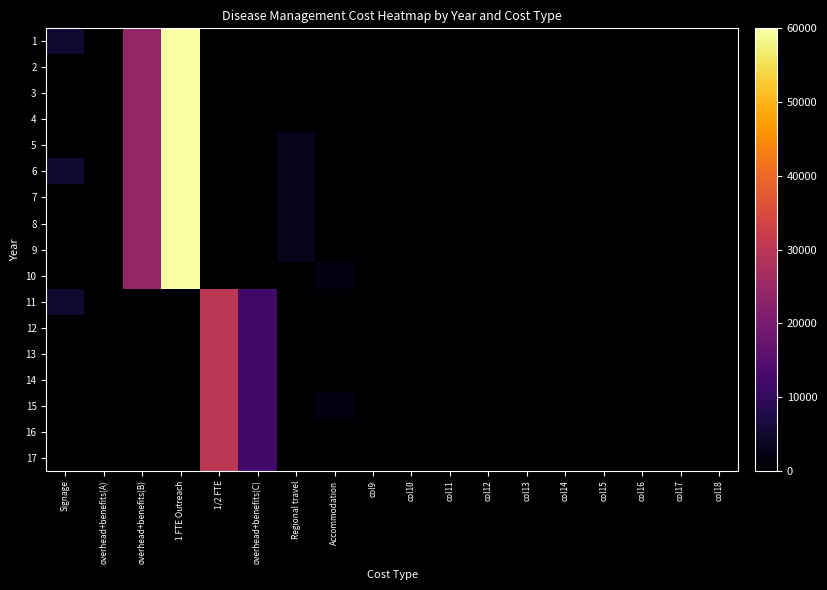

Reading left to right, transcribe all the data shown in this chart.

1: Signage=5000	overhead+benefits(A)=0	overhead+benefits(B)=24000	1 FTE Outreach=60000	1/2 FTE=0	overhead+benefits(C)=0	Regional travel=0	Accommodation=0	col9=0	col10=0	col11=0	col12=0	col13=0	col14=0	col15=0	col16=0	col17=0	col18=0
2: Signage=0	overhead+benefits(A)=0	overhead+benefits(B)=24000	1 FTE Outreach=60000	1/2 FTE=0	overhead+benefits(C)=0	Regional travel=0	Accommodation=0	col9=0	col10=0	col11=0	col12=0	col13=0	col14=0	col15=0	col16=0	col17=0	col18=0
3: Signage=0	overhead+benefits(A)=0	overhead+benefits(B)=24000	1 FTE Outreach=60000	1/2 FTE=0	overhead+benefits(C)=0	Regional travel=0	Accommodation=0	col9=0	col10=0	col11=0	col12=0	col13=0	col14=0	col15=0	col16=0	col17=0	col18=0
4: Signage=0	overhead+benefits(A)=0	overhead+benefits(B)=24000	1 FTE Outreach=60000	1/2 FTE=0	overhead+benefits(C)=0	Regional travel=0	Accommodation=0	col9=0	col10=0	col11=0	col12=0	col13=0	col14=0	col15=0	col16=0	col17=0	col18=0
5: Signage=0	overhead+benefits(A)=0	overhead+benefits(B)=24000	1 FTE Outreach=60000	1/2 FTE=0	overhead+benefits(C)=0	Regional travel=3000	Accommodation=0	col9=0	col10=0	col11=0	col12=0	col13=0	col14=0	col15=0	col16=0	col17=0	col18=0
6: Signage=5000	overhead+benefits(A)=0	overhead+benefits(B)=24000	1 FTE Outreach=60000	1/2 FTE=0	overhead+benefits(C)=0	Regional travel=3000	Accommodation=0	col9=0	col10=0	col11=0	col12=0	col13=0	col14=0	col15=0	col16=0	col17=0	col18=0
7: Signage=0	overhead+benefits(A)=0	overhead+benefits(B)=24000	1 FTE Outreach=60000	1/2 FTE=0	overhead+benefits(C)=0	Regional travel=3000	Accommodation=0	col9=0	col10=0	col11=0	col12=0	col13=0	col14=0	col15=0	col16=0	col17=0	col18=0
8: Signage=0	overhead+benefits(A)=0	overhead+benefits(B)=24000	1 FTE Outreach=60000	1/2 FTE=0	overhead+benefits(C)=0	Regional travel=3000	Accommodation=0	col9=0	col10=0	col11=0	col12=0	col13=0	col14=0	col15=0	col16=0	col17=0	col18=0
9: Signage=0	overhead+benefits(A)=0	overhead+benefits(B)=24000	1 FTE Outreach=60000	1/2 FTE=0	overhead+benefits(C)=0	Regional travel=3000	Accommodation=0	col9=0	col10=0	col11=0	col12=0	col13=0	col14=0	col15=0	col16=0	col17=0	col18=0
10: Signage=0	overhead+benefits(A)=0	overhead+benefits(B)=24000	1 FTE Outreach=60000	1/2 FTE=0	overhead+benefits(C)=0	Regional travel=0	Accommodation=2000	col9=0	col10=0	col11=0	col12=0	col13=0	col14=0	col15=0	col16=0	col17=0	col18=0
11: Signage=5000	overhead+benefits(A)=0	overhead+benefits(B)=0	1 FTE Outreach=0	1/2 FTE=30000	overhead+benefits(C)=12000	Regional travel=0	Accommodation=0	col9=0	col10=0	col11=0	col12=0	col13=0	col14=0	col15=0	col16=0	col17=0	col18=0
12: Signage=0	overhead+benefits(A)=0	overhead+benefits(B)=0	1 FTE Outreach=0	1/2 FTE=30000	overhead+benefits(C)=12000	Regional travel=0	Accommodation=0	col9=0	col10=0	col11=0	col12=0	col13=0	col14=0	col15=0	col16=0	col17=0	col18=0
13: Signage=0	overhead+benefits(A)=0	overhead+benefits(B)=0	1 FTE Outreach=0	1/2 FTE=30000	overhead+benefits(C)=12000	Regional travel=0	Accommodation=0	col9=0	col10=0	col11=0	col12=0	col13=0	col14=0	col15=0	col16=0	col17=0	col18=0
14: Signage=0	overhead+benefits(A)=0	overhead+benefits(B)=0	1 FTE Outreach=0	1/2 FTE=30000	overhead+benefits(C)=12000	Regional travel=0	Accommodation=0	col9=0	col10=0	col11=0	col12=0	col13=0	col14=0	col15=0	col16=0	col17=0	col18=0
15: Signage=0	overhead+benefits(A)=0	overhead+benefits(B)=0	1 FTE Outreach=0	1/2 FTE=30000	overhead+benefits(C)=12000	Regional travel=0	Accommodation=2000	col9=0	col10=0	col11=0	col12=0	col13=0	col14=0	col15=0	col16=0	col17=0	col18=0
16: Signage=0	overhead+benefits(A)=0	overhead+benefits(B)=0	1 FTE Outreach=0	1/2 FTE=30000	overhead+benefits(C)=12000	Regional travel=0	Accommodation=0	col9=0	col10=0	col11=0	col12=0	col13=0	col14=0	col15=0	col16=0	col17=0	col18=0
17: Signage=0	overhead+benefits(A)=0	overhead+benefits(B)=0	1 FTE Outreach=0	1/2 FTE=30000	overhead+benefits(C)=12000	Regional travel=0	Accommodation=0	col9=0	col10=0	col11=0	col12=0	col13=0	col14=0	col15=0	col16=0	col17=0	col18=0